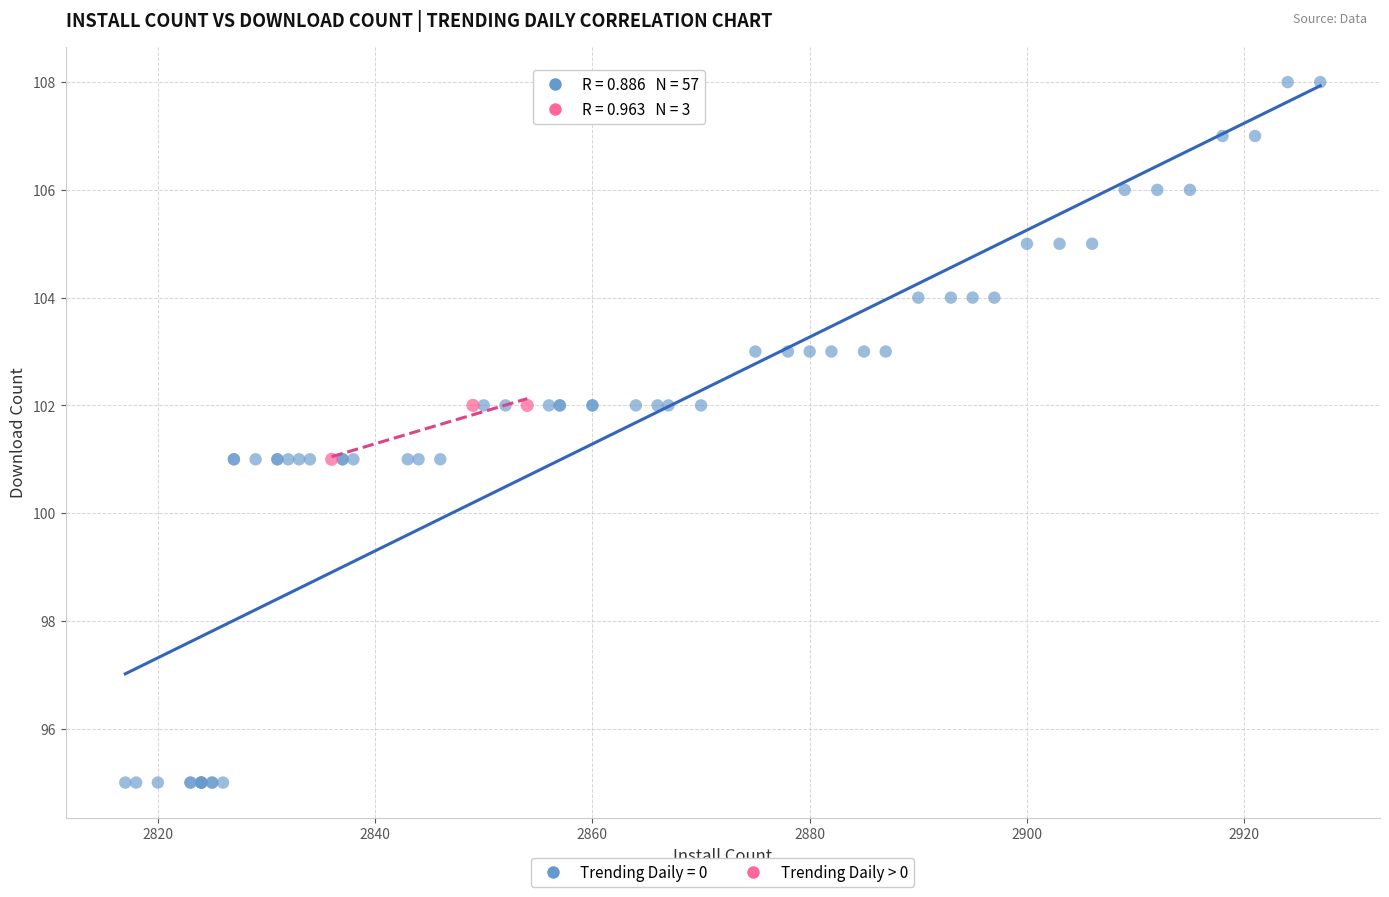

Which series reaches the maximum Y coordinate?

Trending Daily = 0